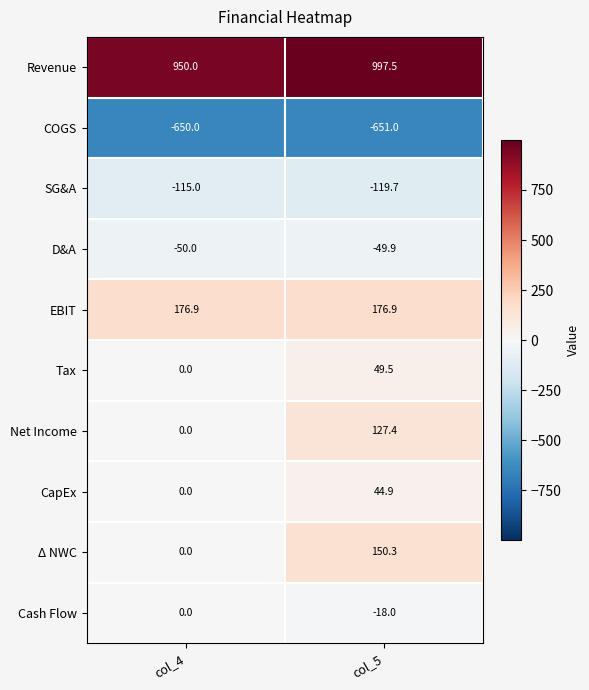

What is the total value across all series at col_5?

707.9